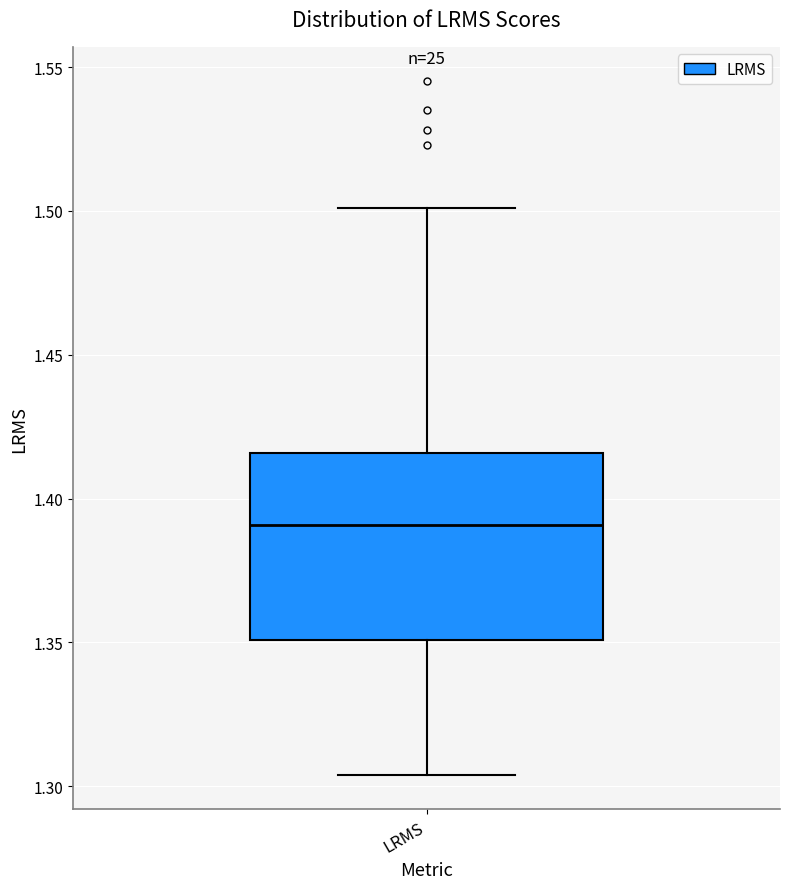

Transcribe this box plot: give where the median line is, the range the box spans, and where the two whiskers end, as read against the y-axis. The values are not printed on the chart, so give them approximately, as read against the axis.

median 1.390, box 1.350 to 1.415, whiskers 1.305 to 1.500